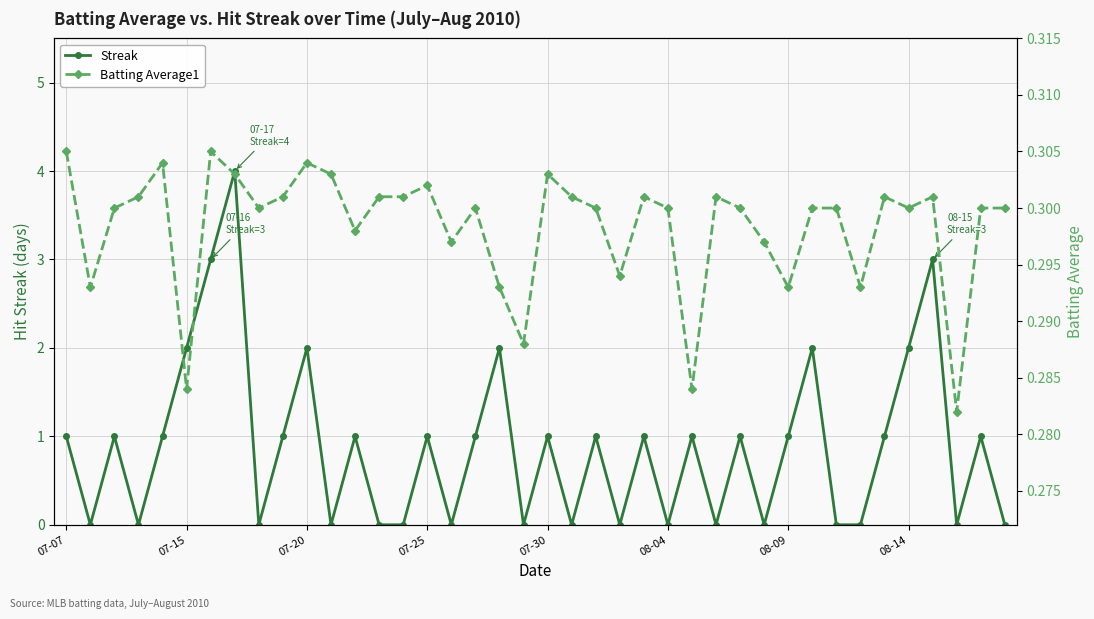

Is this an area chart (filled region under the line)?

No